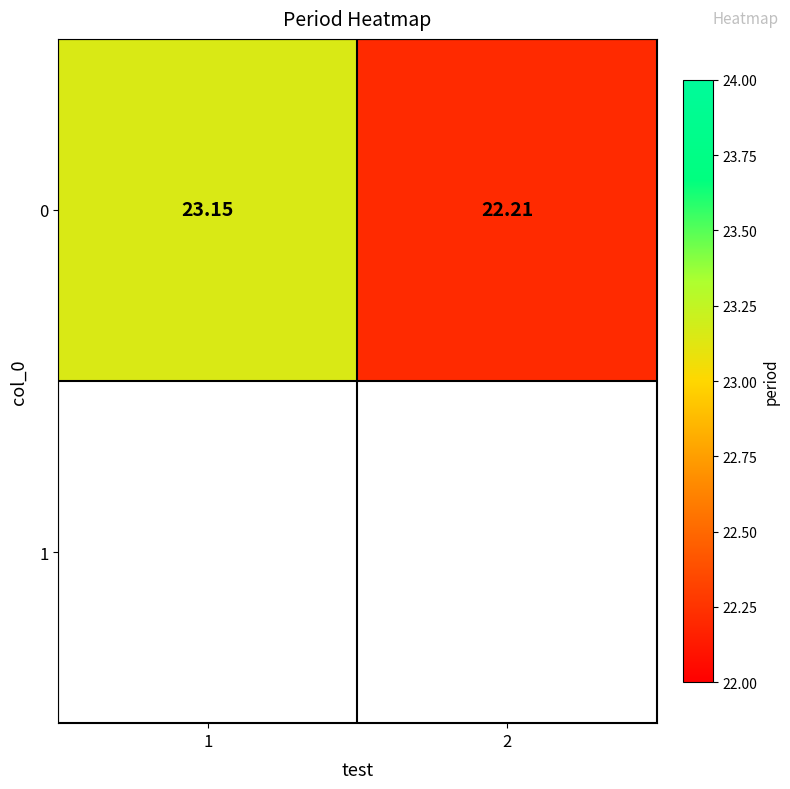

Reading left to right, extract all data points from this chart.

1=23.2	2=22.2